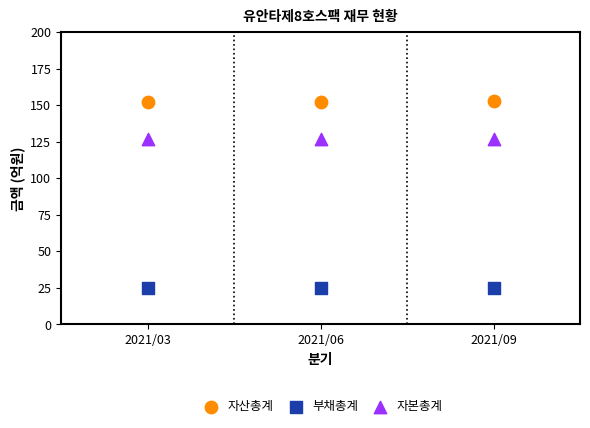

Which series reaches the minimum Y coordinate?

부채총계